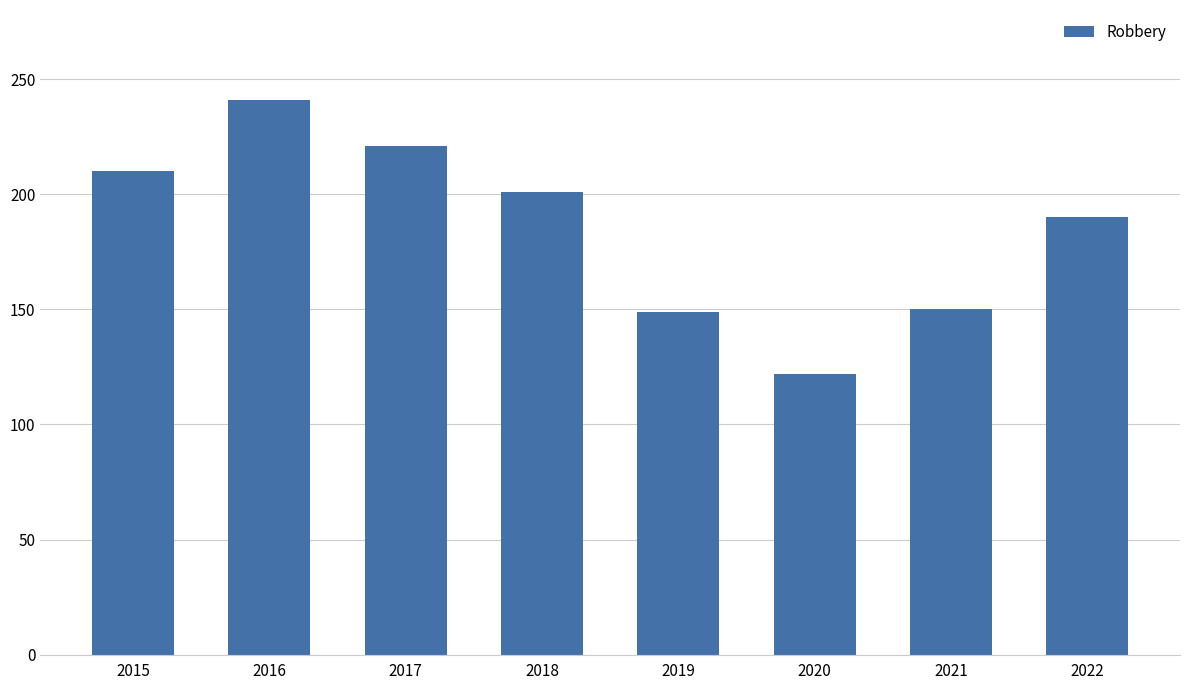

The chart shows a value of 301 at 2017. True or false?

False